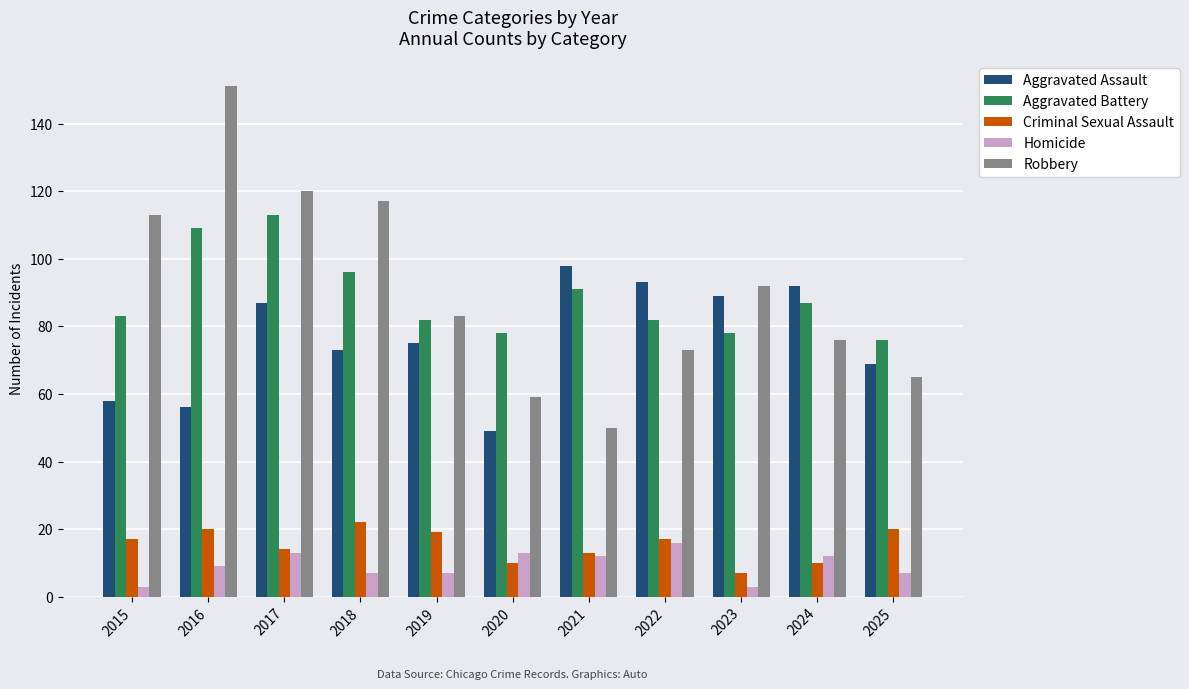

What is the sum of the Homicide values at 2025 and 2024?

19